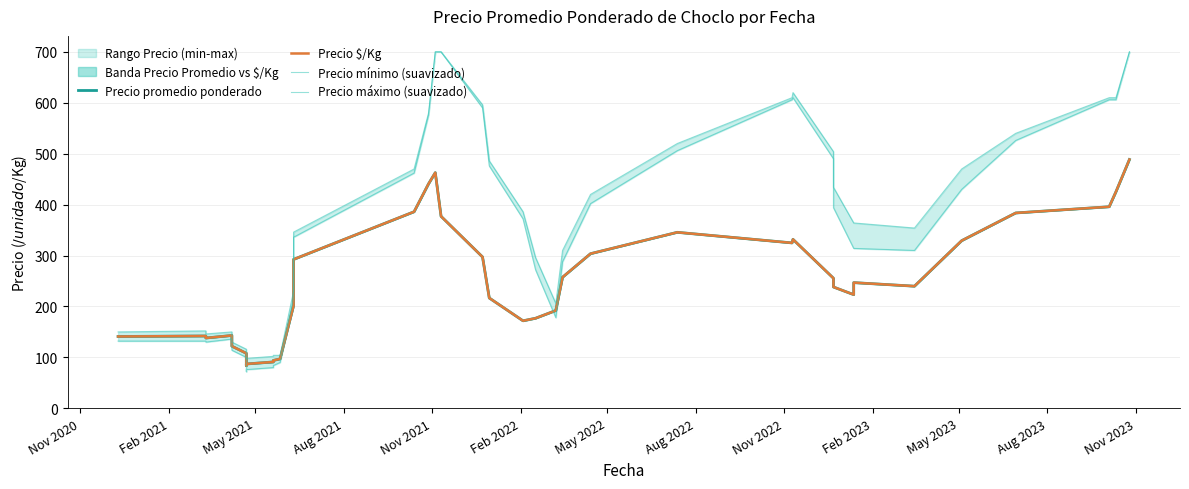

True or false: Precio máximo (suavizado) and Precio mínimo (suavizado) cross at least once.

False